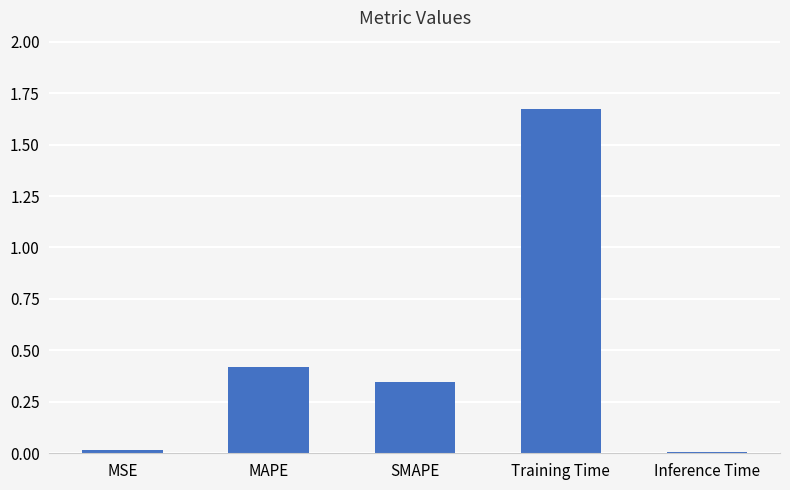

What is the label of the 2nd bar from the left?

MAPE